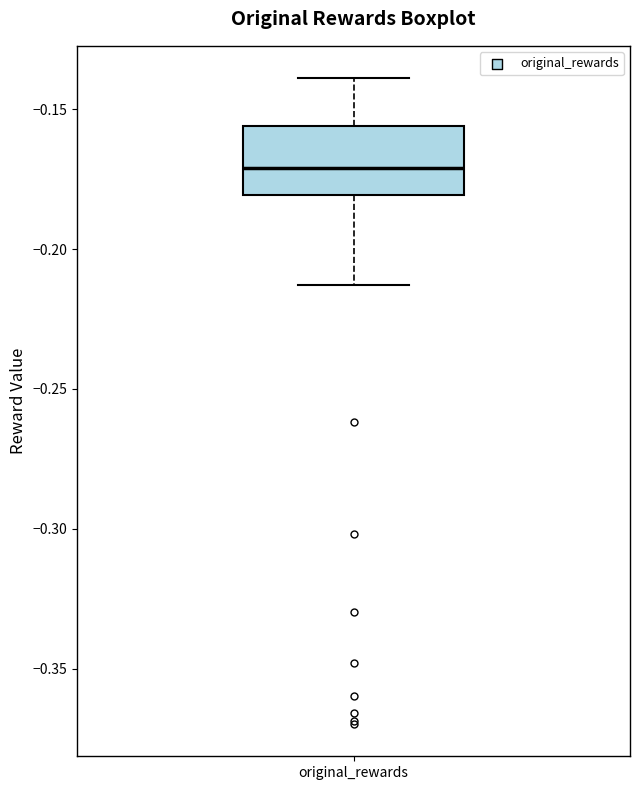

Transcribe this box plot: give where the median line is, the range the box spans, and where the two whiskers end, as read against the y-axis. The values are not printed on the chart, so give them approximately, as read against the axis.

median -0.170, box -0.180 to -0.155, whiskers -0.215 to -0.140